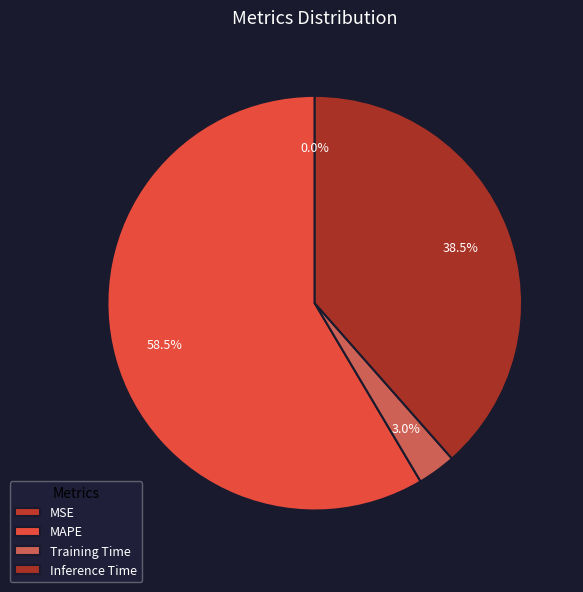

Which slice is the largest?

MAPE